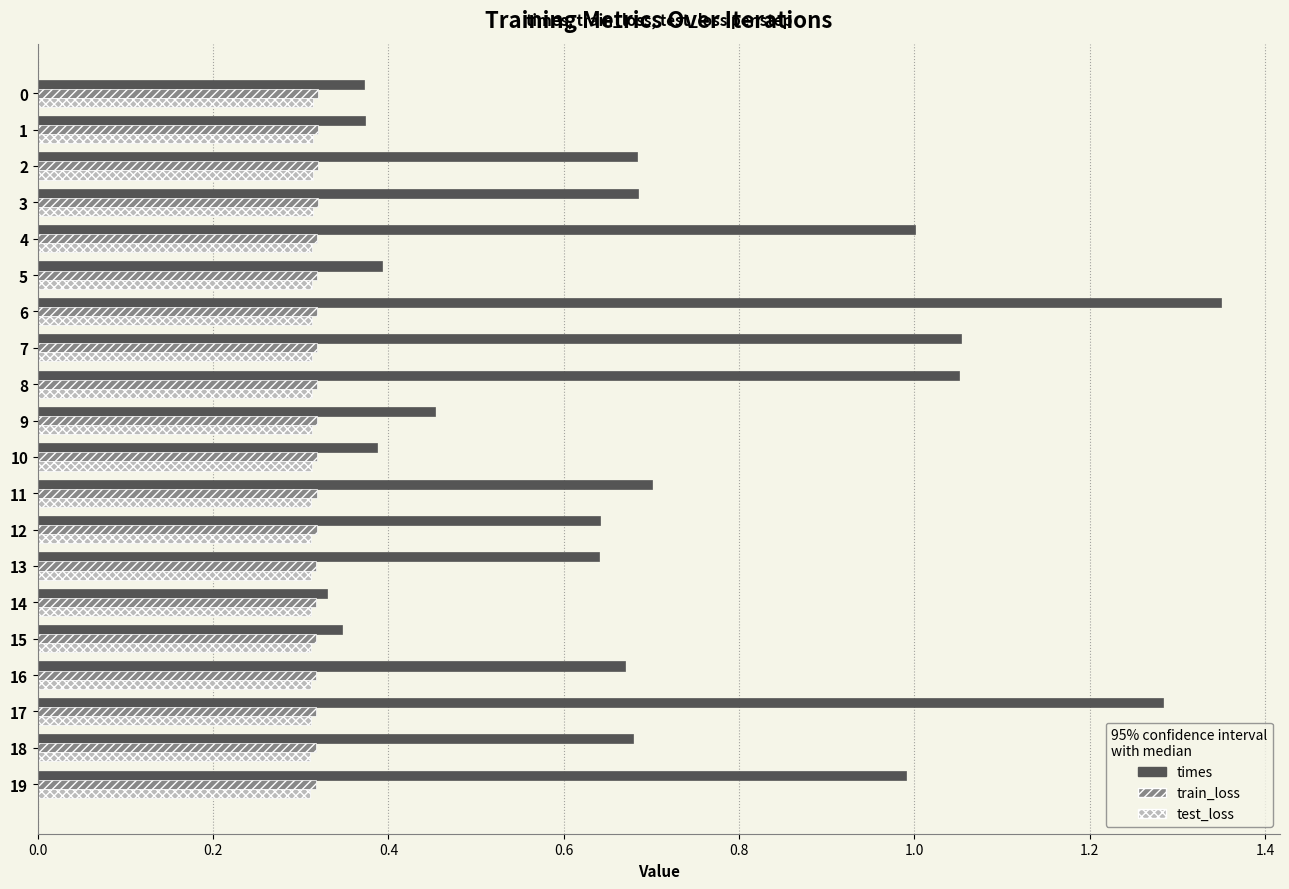

What are all the series names shown in the legend?

times, train_loss, test_loss